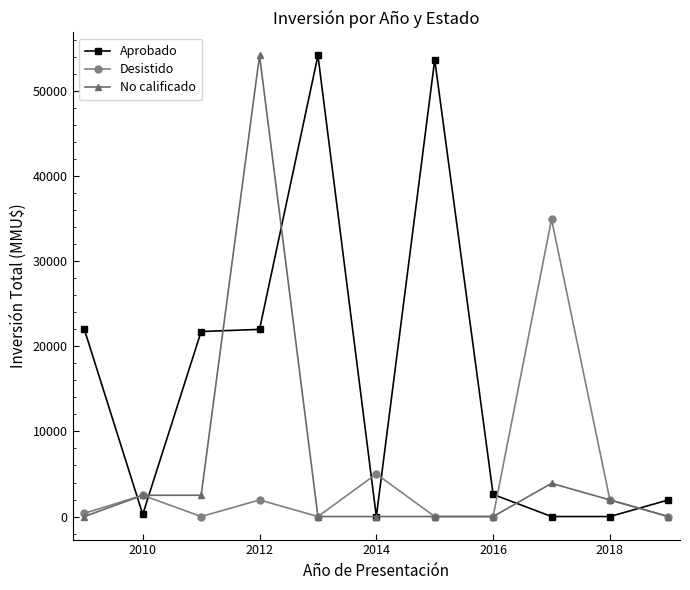

Which series has the largest total across all categories?

Aprobado